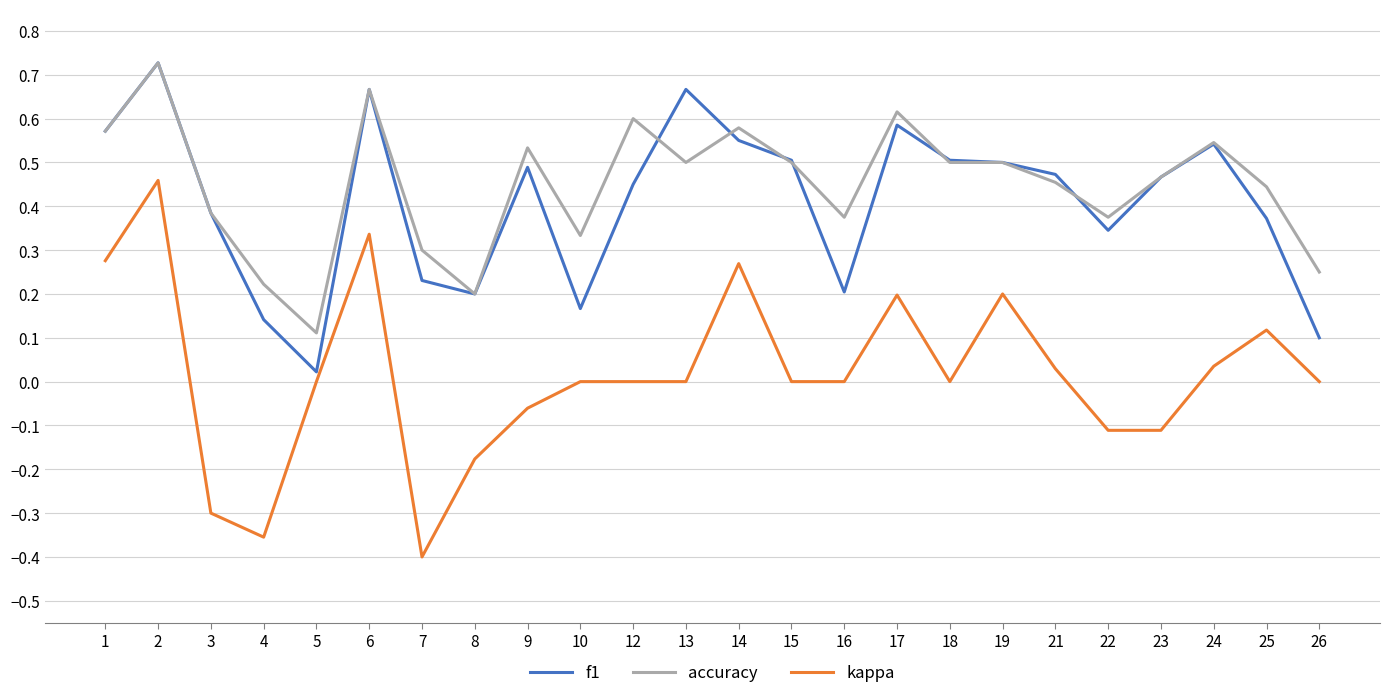

True or false: accuracy has a value of 0.1 at 5.

True